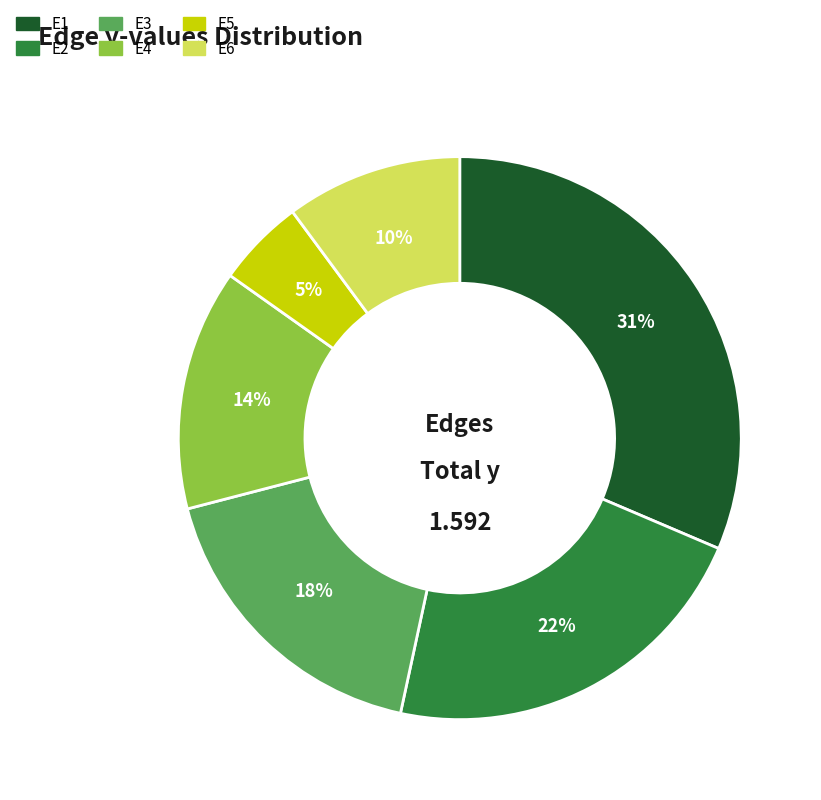

To the nearest percent, what is the combined percentage of E2 and E1?

53%